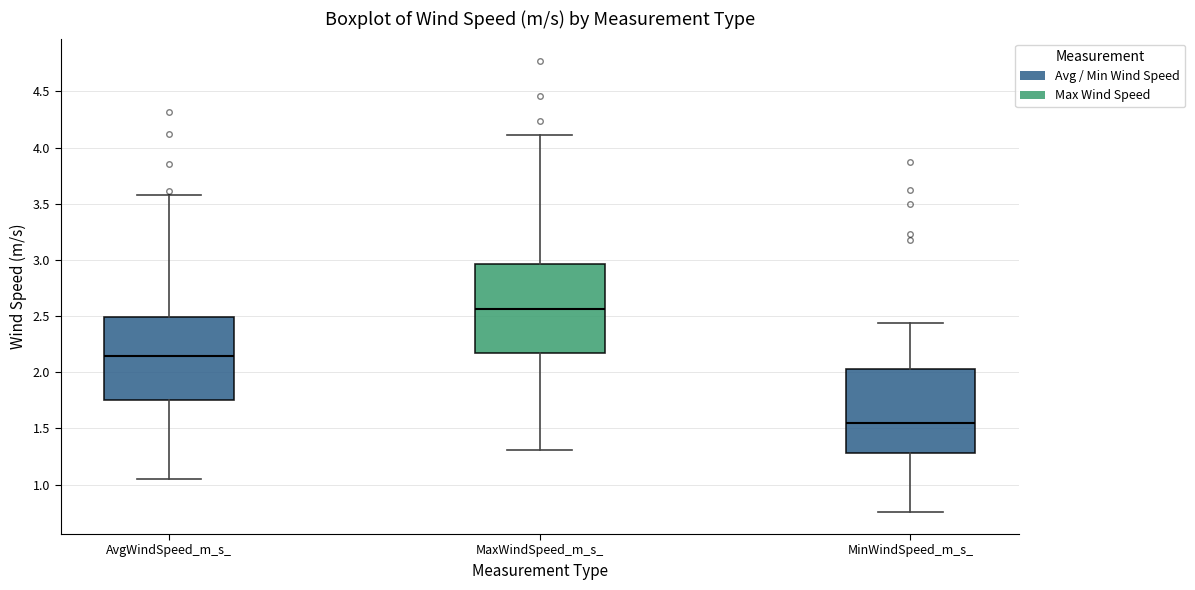

Where does the median line of the box for MinWindSpeed_m_s_ sit on the y-axis? The values are not printed on the chart, so give them approximately, as read against the axis.

1.55